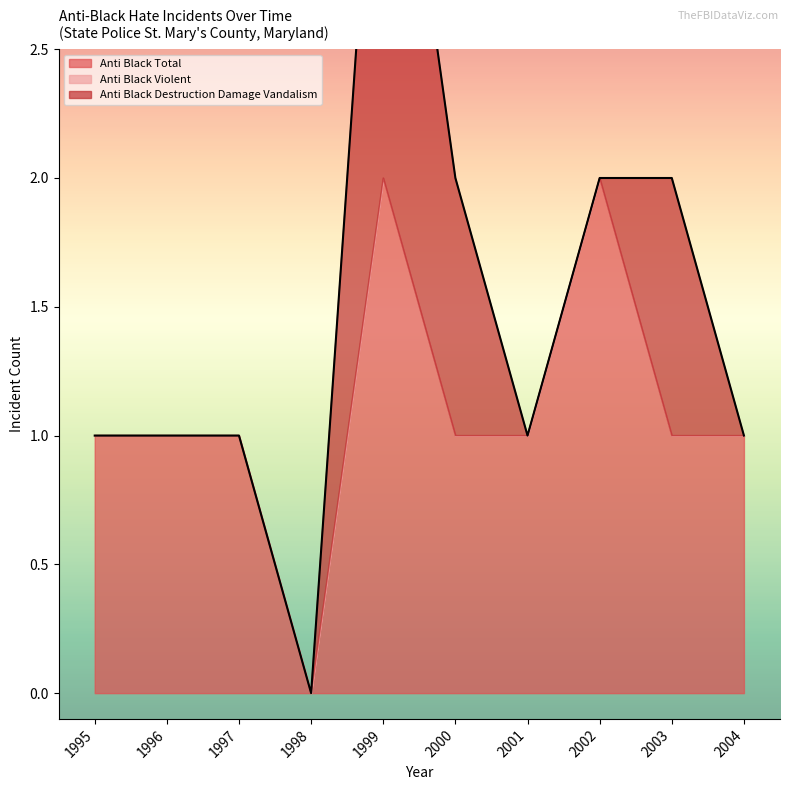

What are all the series names shown in the legend?

anti_black_total, anti_black_violent, anti_black_destruction_damage_vandalism